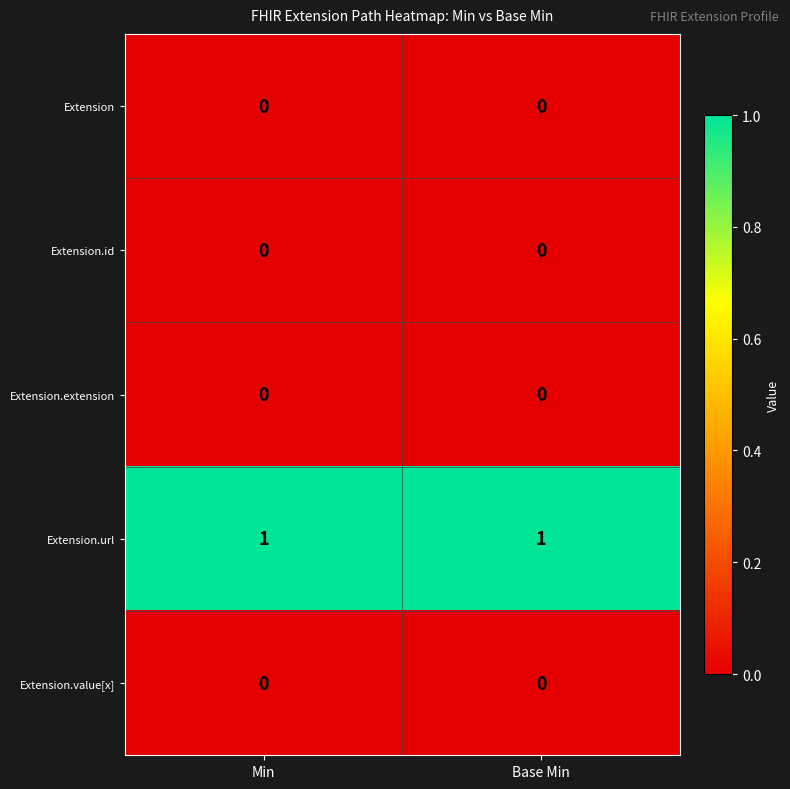

Which series has the largest total across all categories?

Extension.url